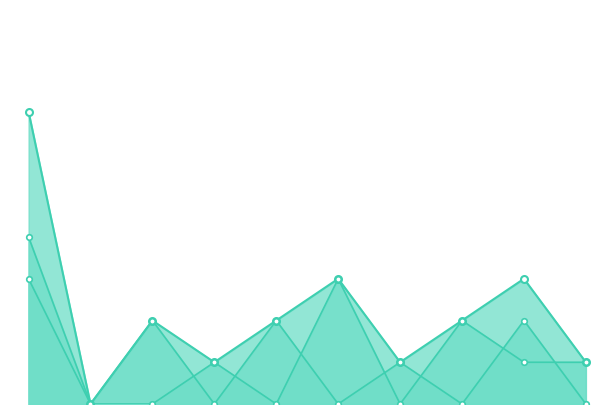

What is the sum of all Loss values?

11